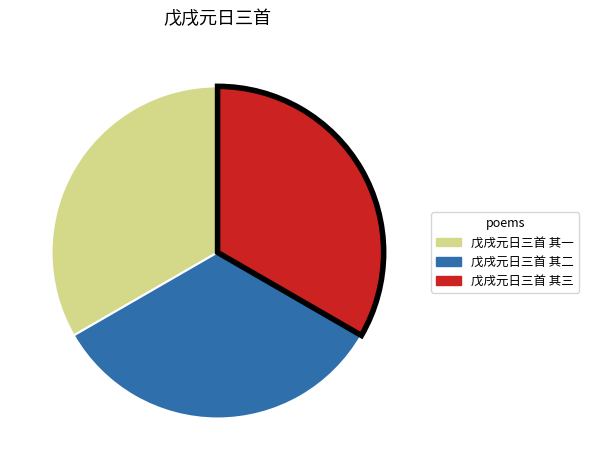

Is the sum of 戊戌元日三首 其一 and 戊戌元日三首 其二 greater than half?

Yes